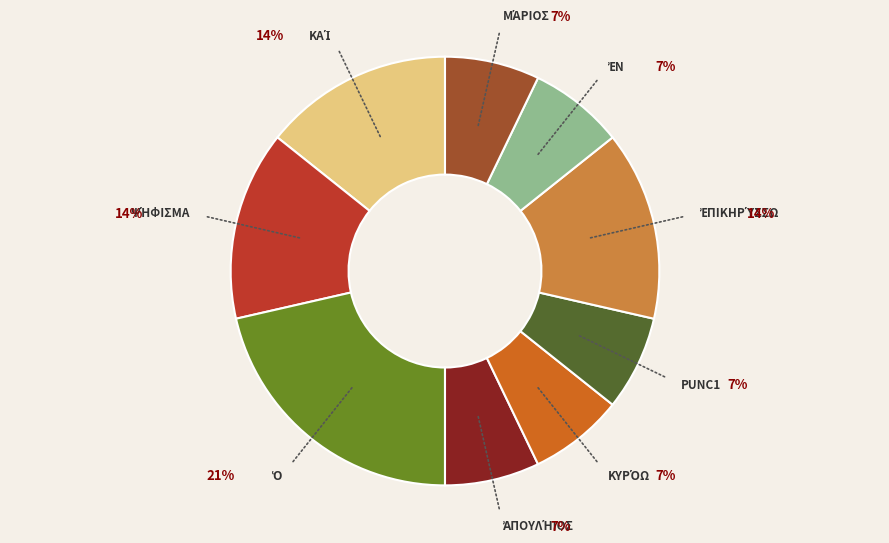

To the nearest percent, what is the average slice percentage?

11%